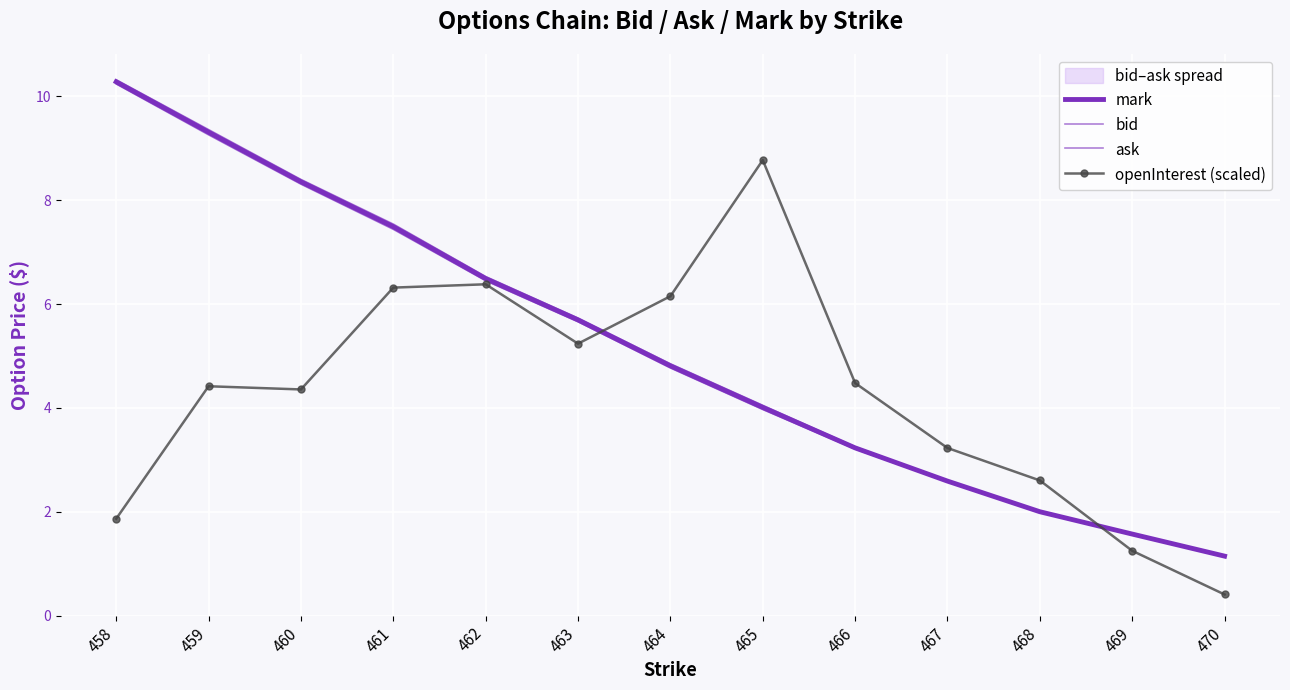

What is the sum of all bid values?

66.6